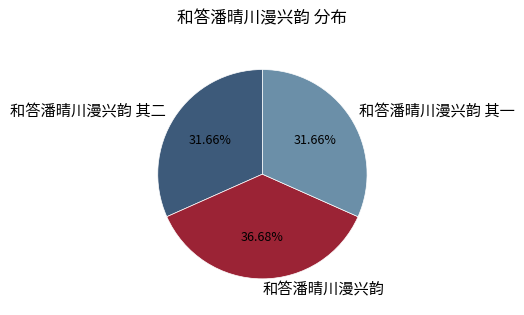

Which slice is the largest?

和答潘晴川漫兴韵